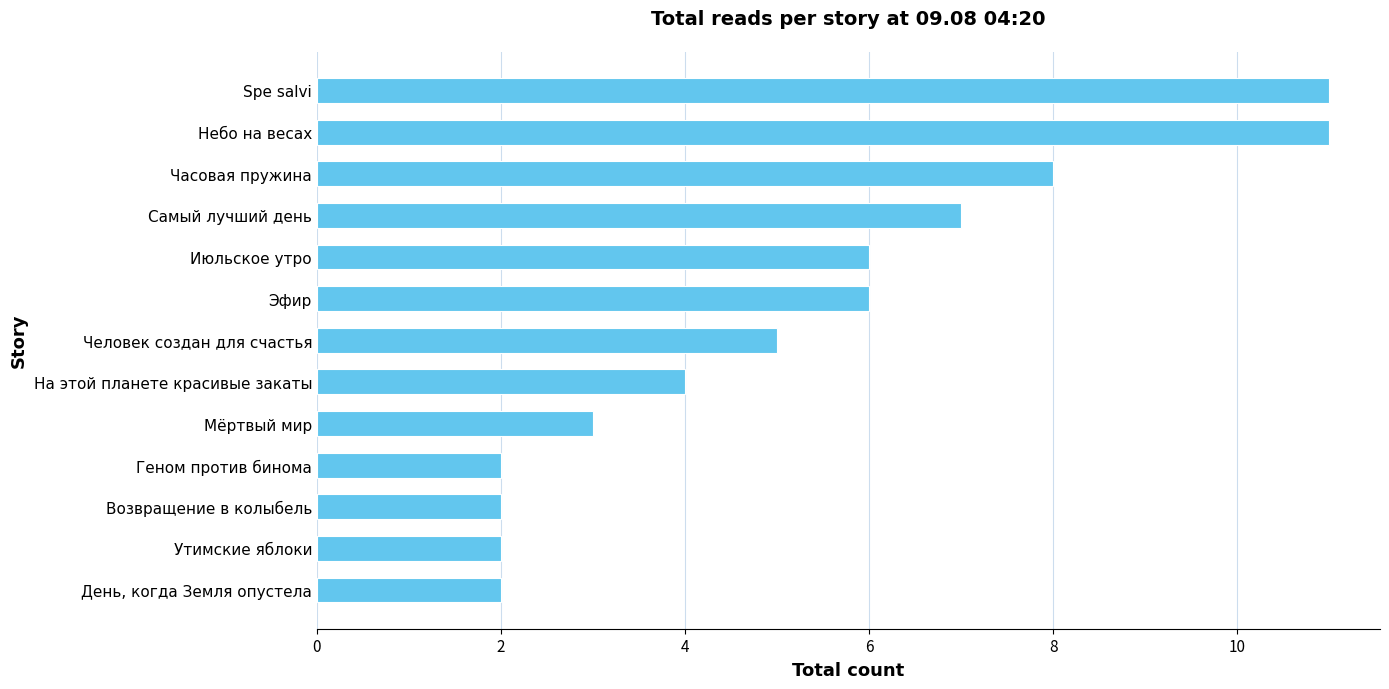

Reading bottom to top, what are all the values shown in this chart?

День, когда Земля опустела=2	Утимские яблоки=2	Возвращение в колыбель=2	Геном против бинома=2	Мёртвый мир=3	На этой планете красивые закаты=4	Человек создан для счастья=5	Эфир=6	Июльское утро=6	Самый лучший день=7	Часовая пружина=8	Небо на весах=11	Spe salvi=11